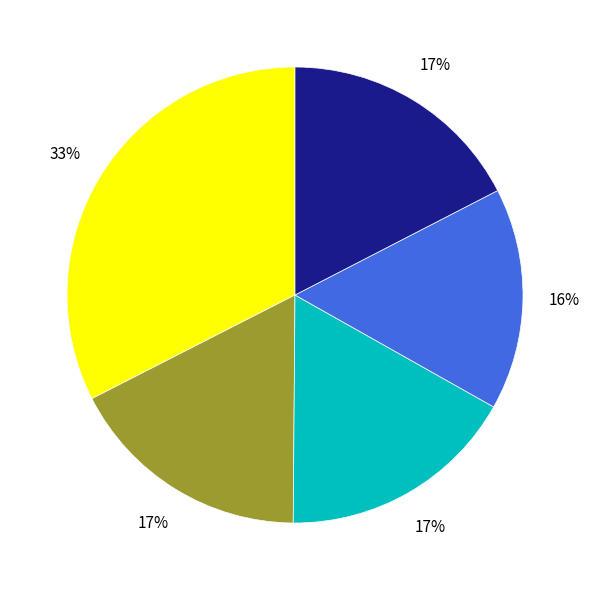

Is there any slice that represents more than half of the pie?

No